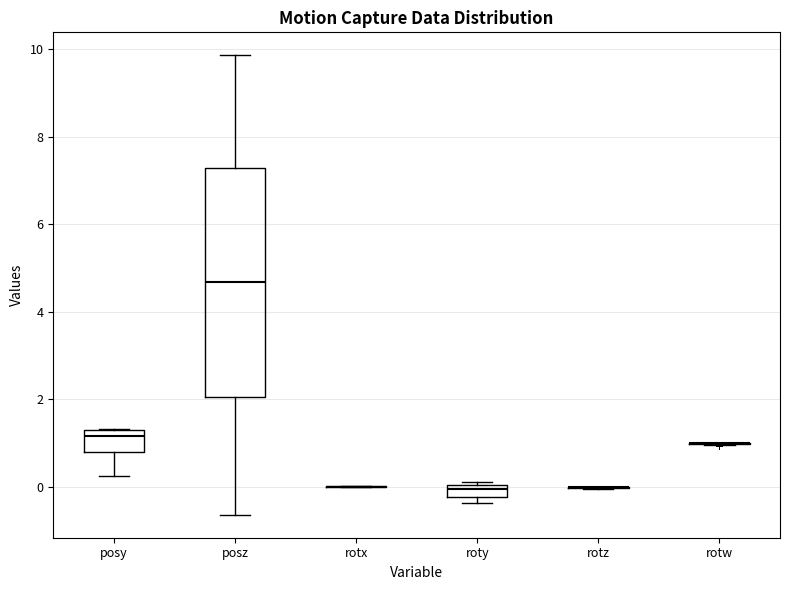

Which box is the tallest, from its lower edge to its upper edge?

posz